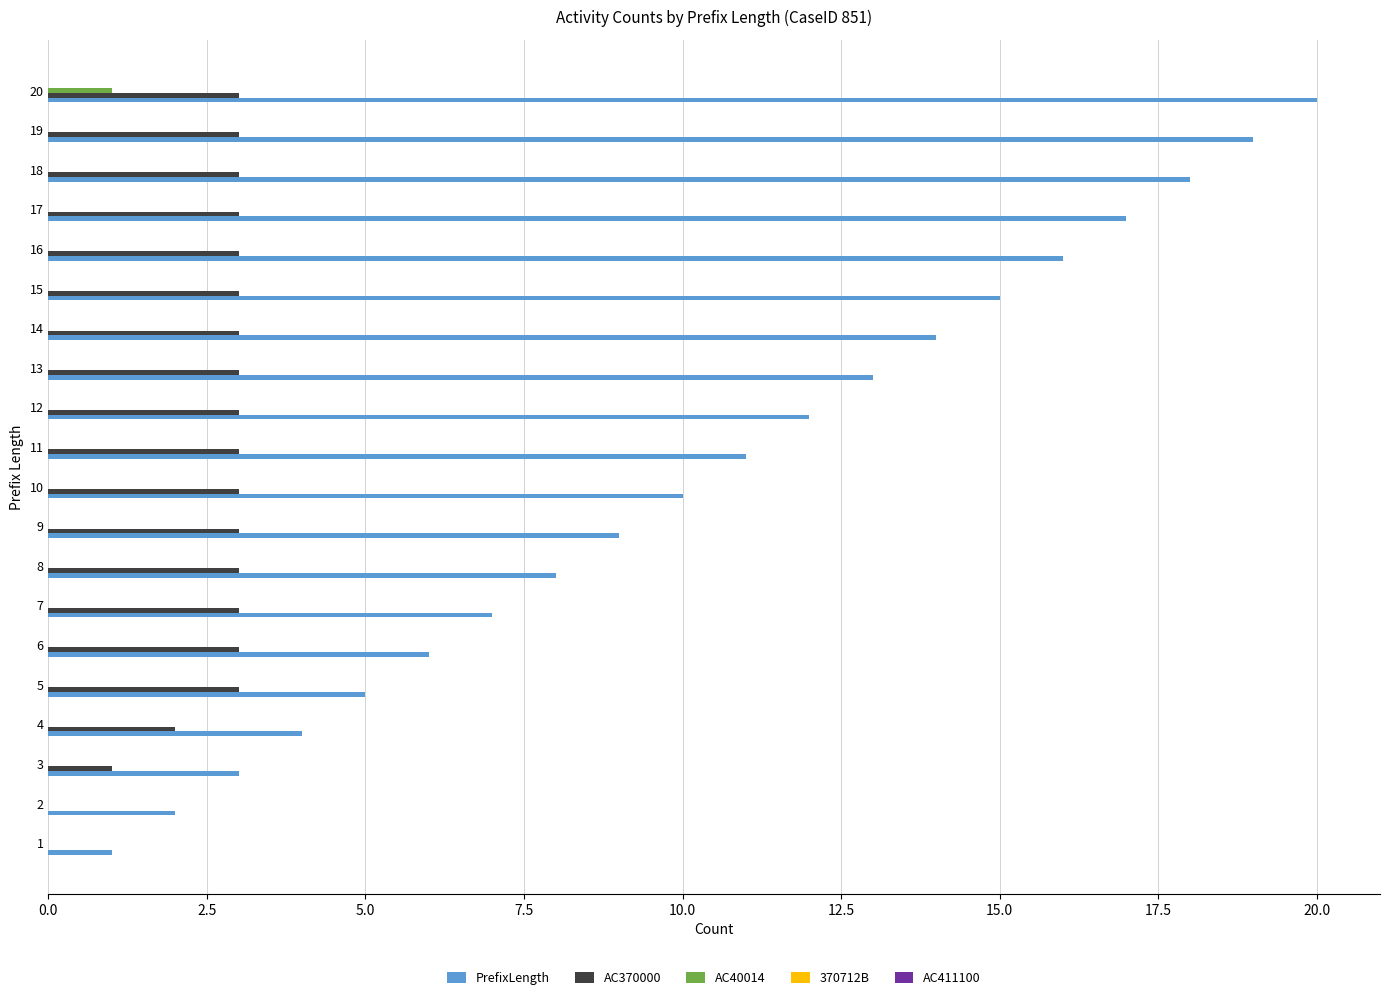

Which series changed the most between 10 and 11?

PrefixLength